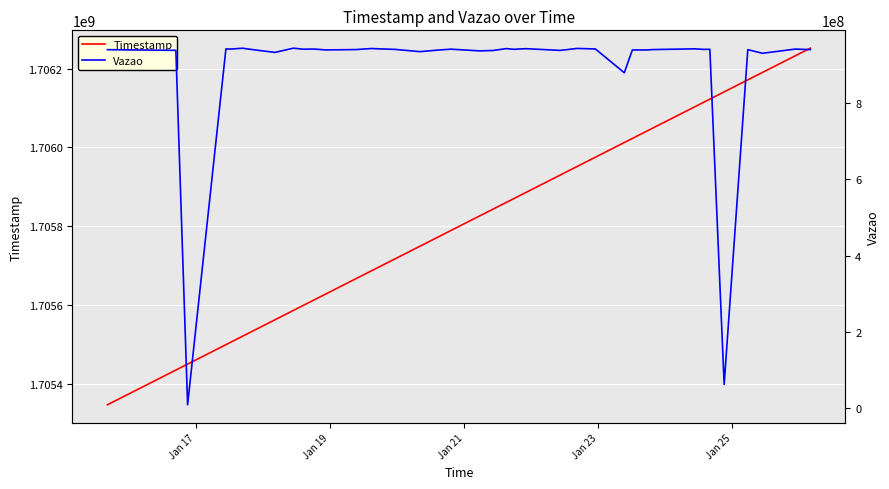

What is the value of the Vazao point at the 9th from the left?

944082852